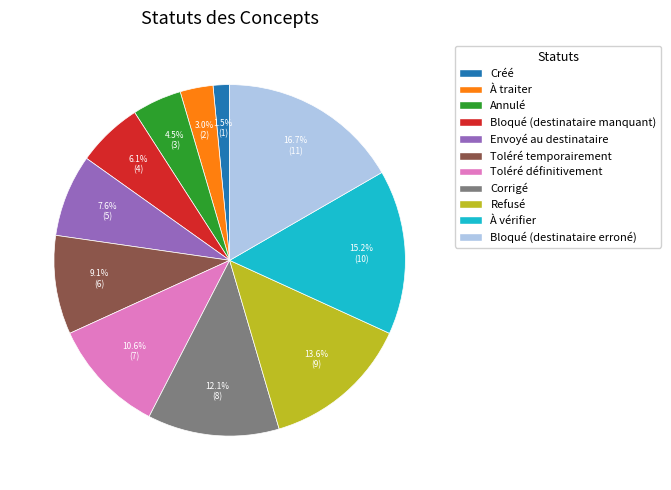

Which category has the biggest portion of the pie?

Bloqué (destinataire erroné)